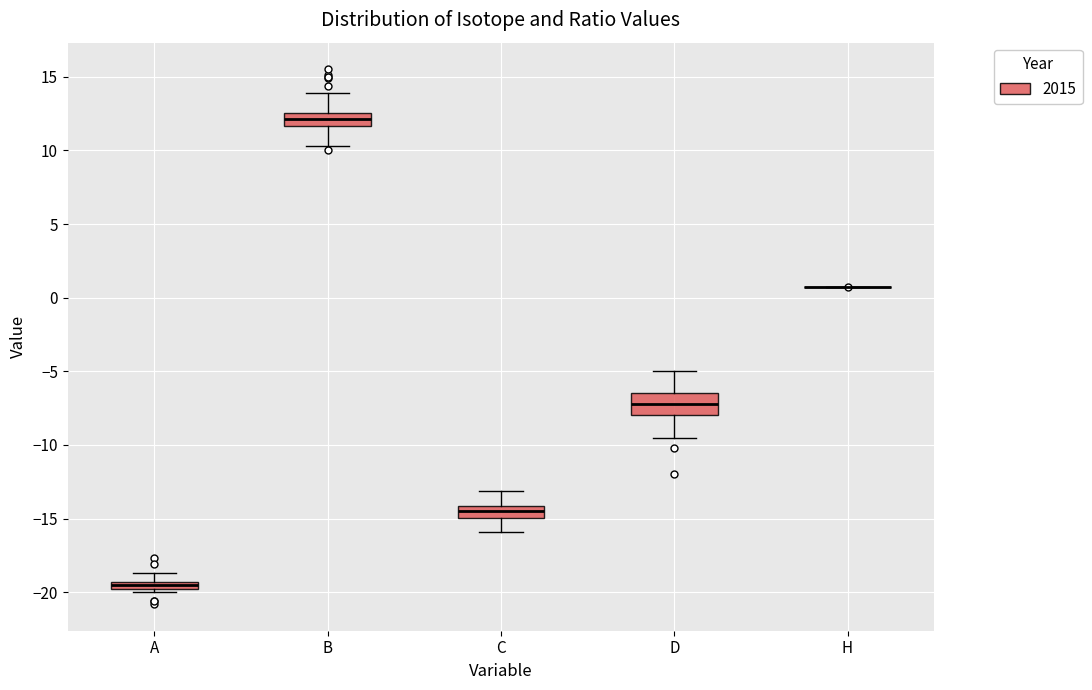

Which box is the tallest, from its lower edge to its upper edge?

D